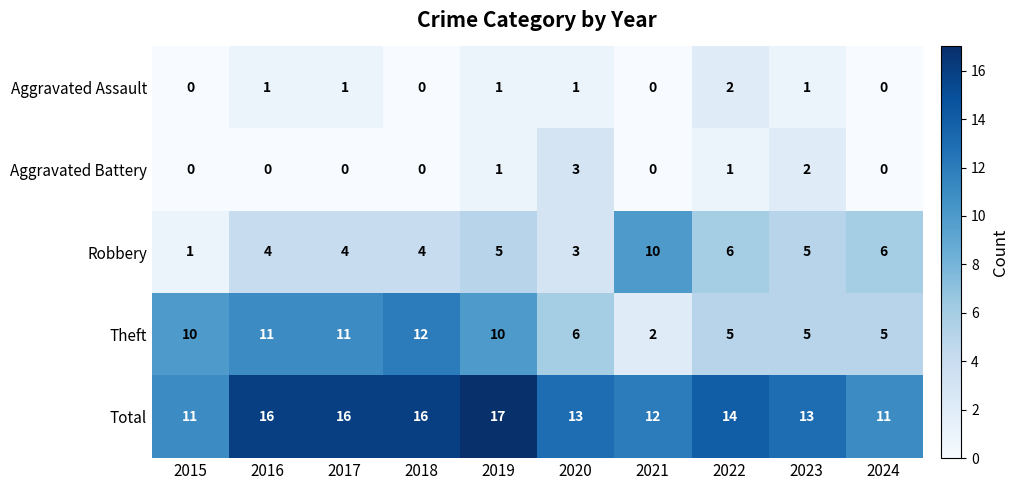

What is the average value of the Theft series?

8